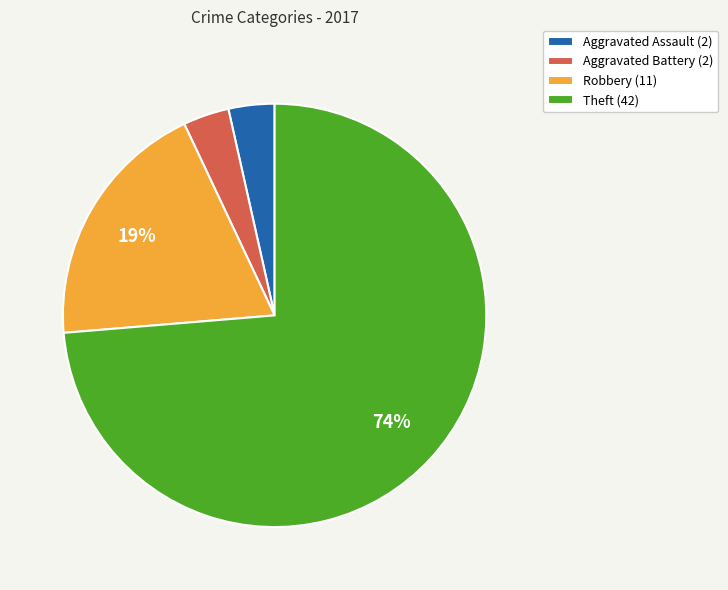

To the nearest percent, what portion does Robbery represent?

19%